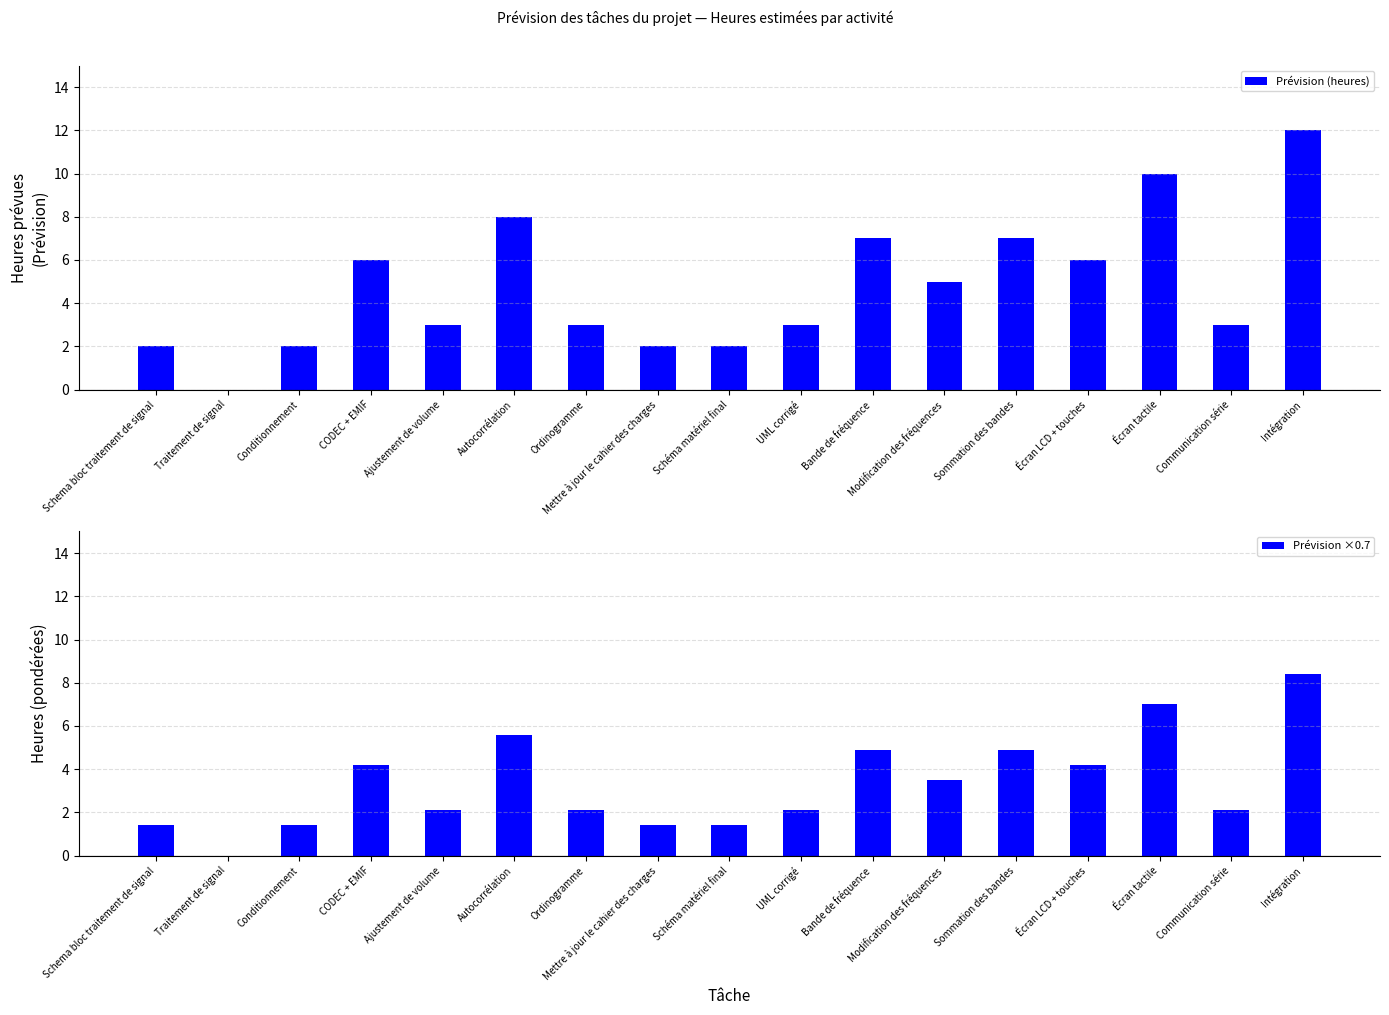

At which label is Prévision ×0.7 closest to 4?

CODEC + EMIF